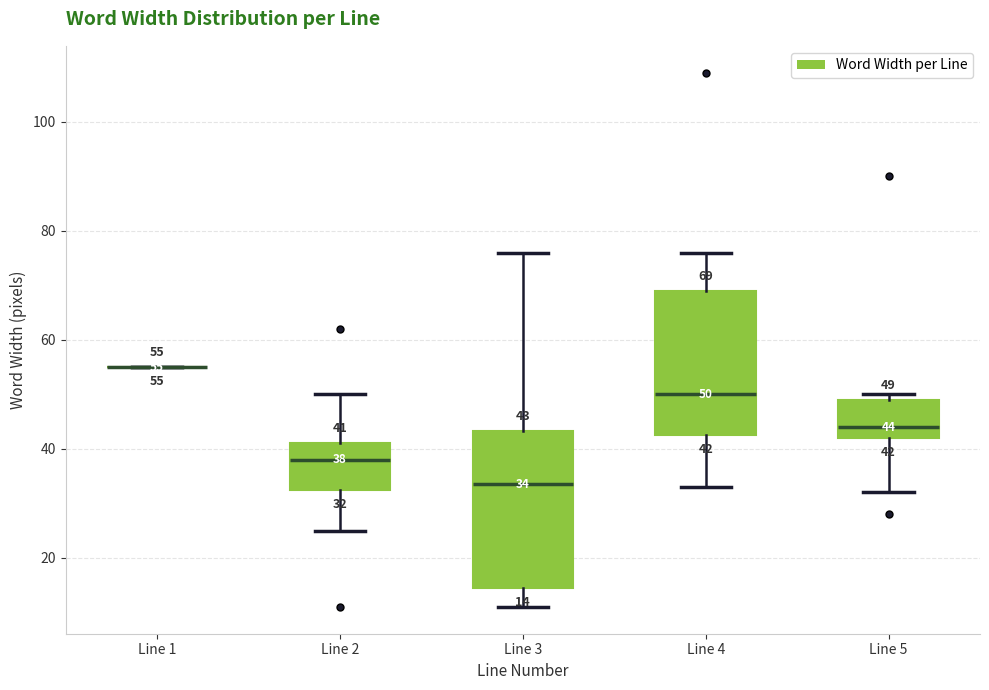

Comparing the boxes themselves (not the whiskers), which one is the tallest?

Line 3